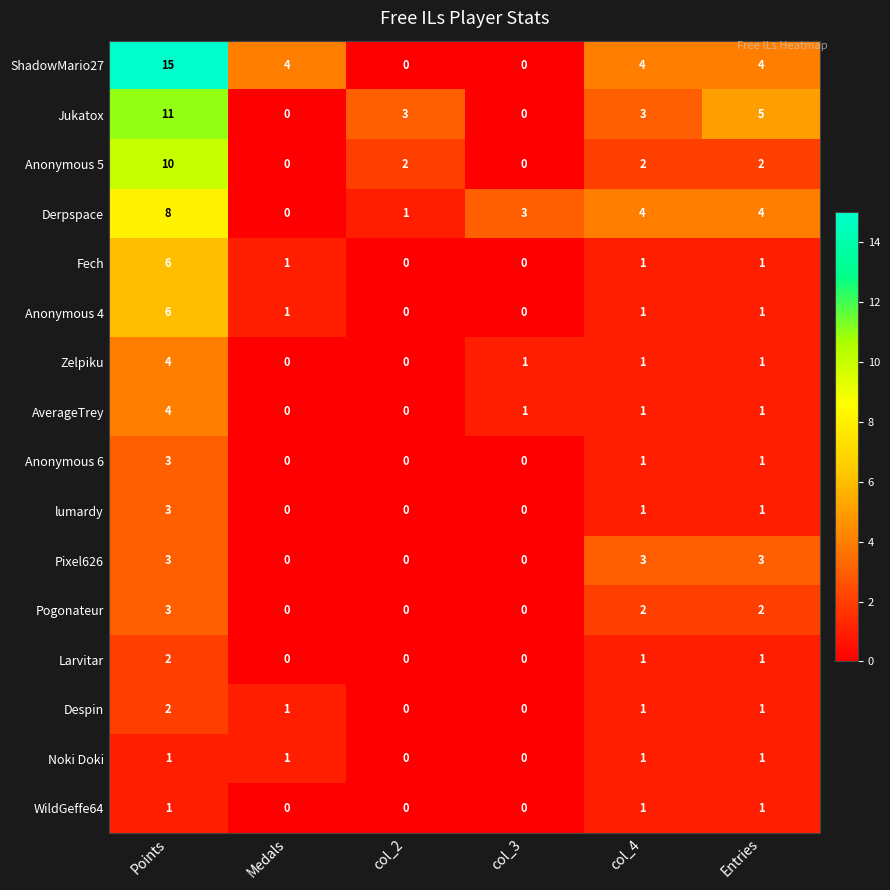

What is the greatest value displayed?

15